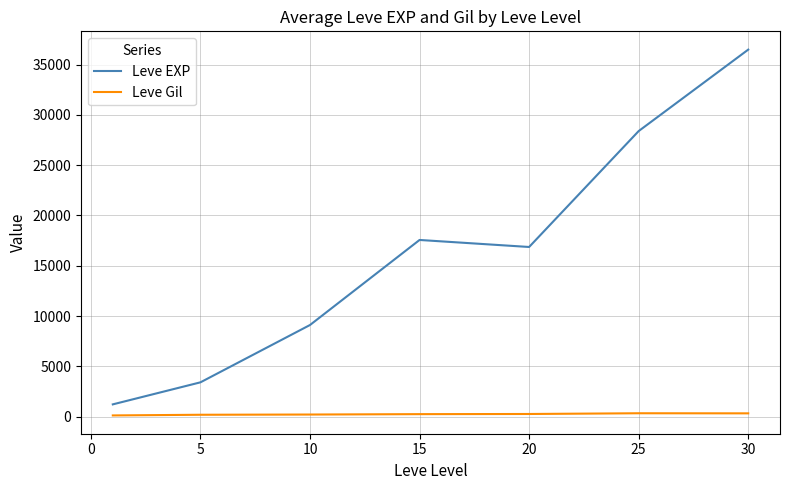

What is the highest value of the Leve EXP series?

36492.5